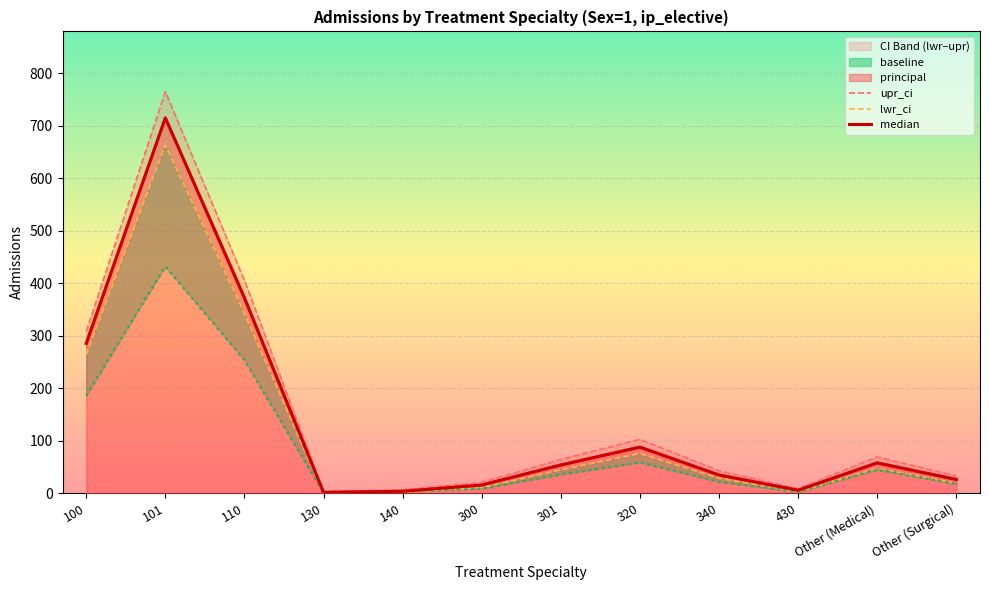

The value of upr_ci at 300 is 29.4. True or false?

False